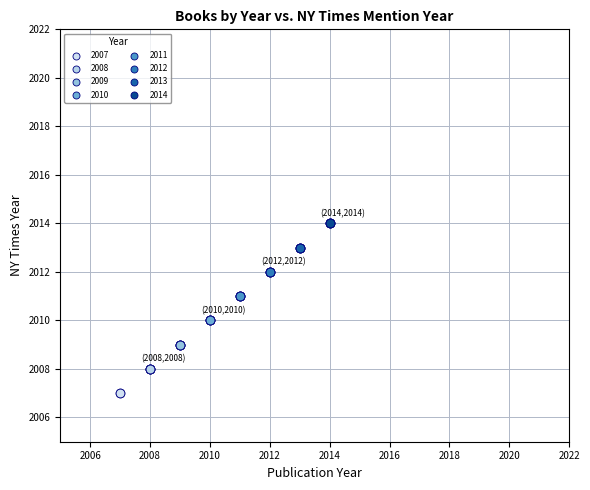

What are all the series names shown in the legend?

2007, 2008, 2009, 2010, 2011, 2012, 2013, 2014